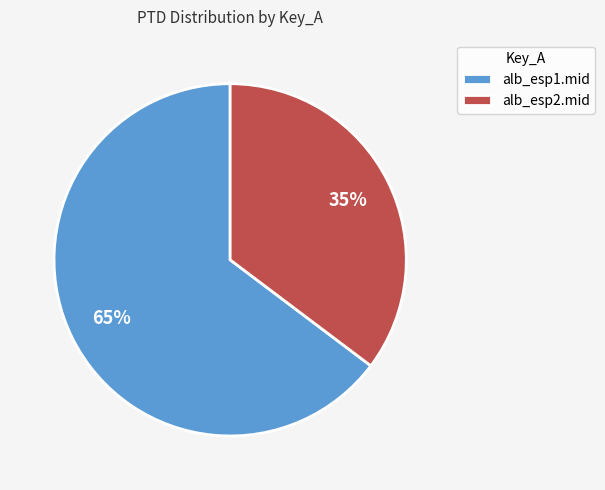

What is the smallest slice in the pie chart?

alb_esp2.mid